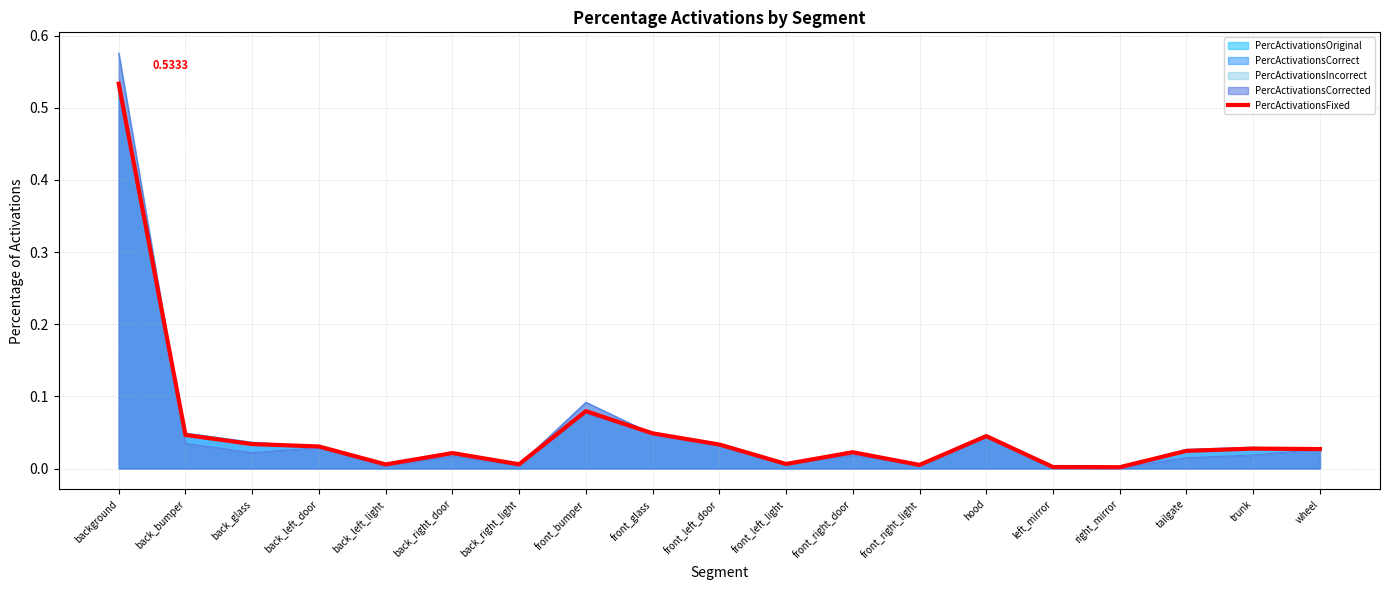

At which label is the value closest to 0?

right_mirror